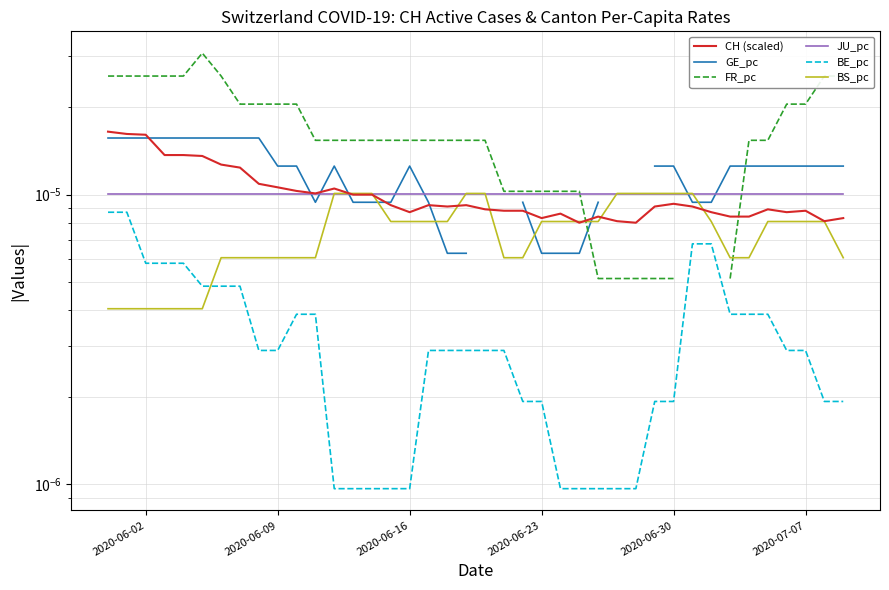

Count the number of categories in the chart.

40